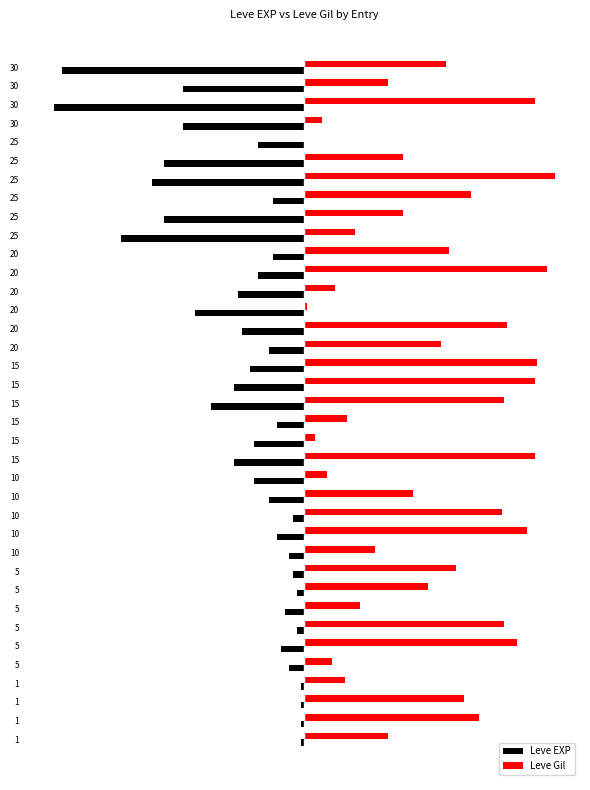

What is the maximum value shown in the chart?

8.0